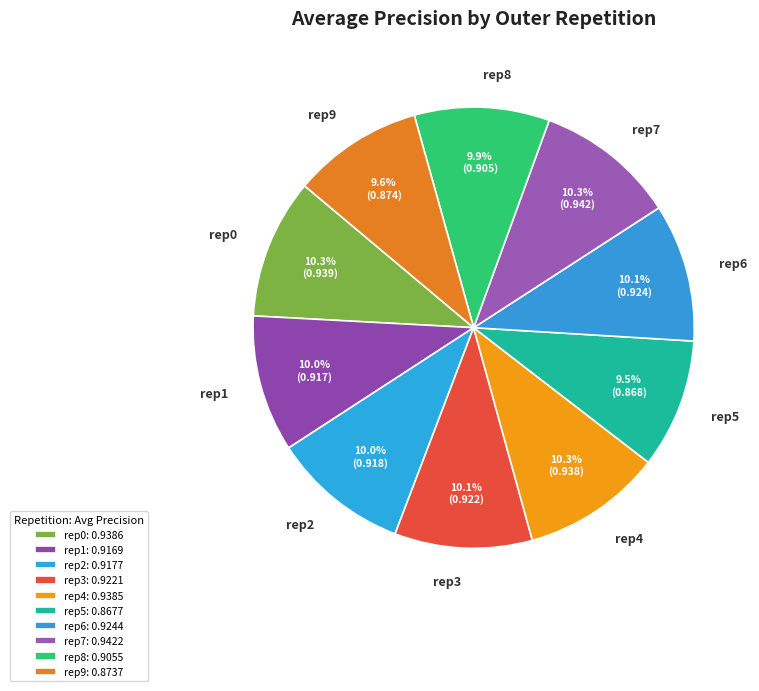

What portion of the pie excludes rep8?

90.1%